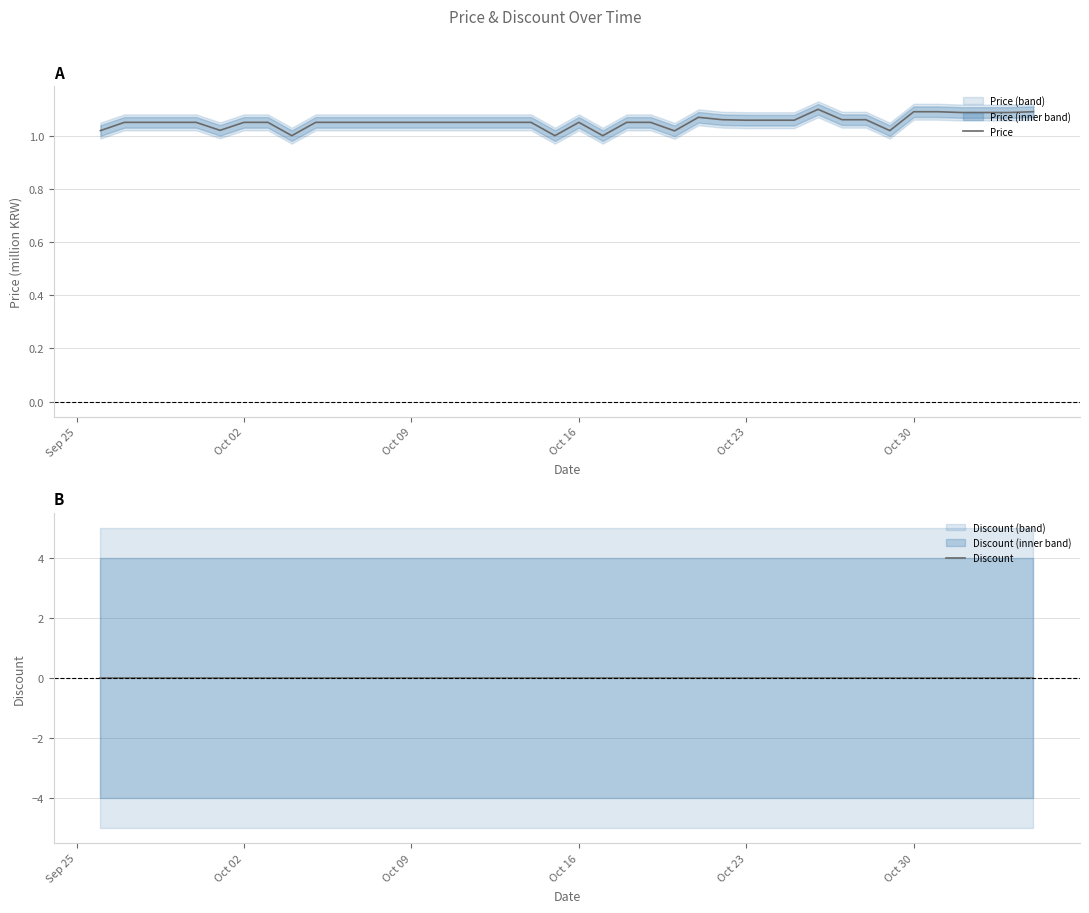

What is the average value of the Price series?

1.1